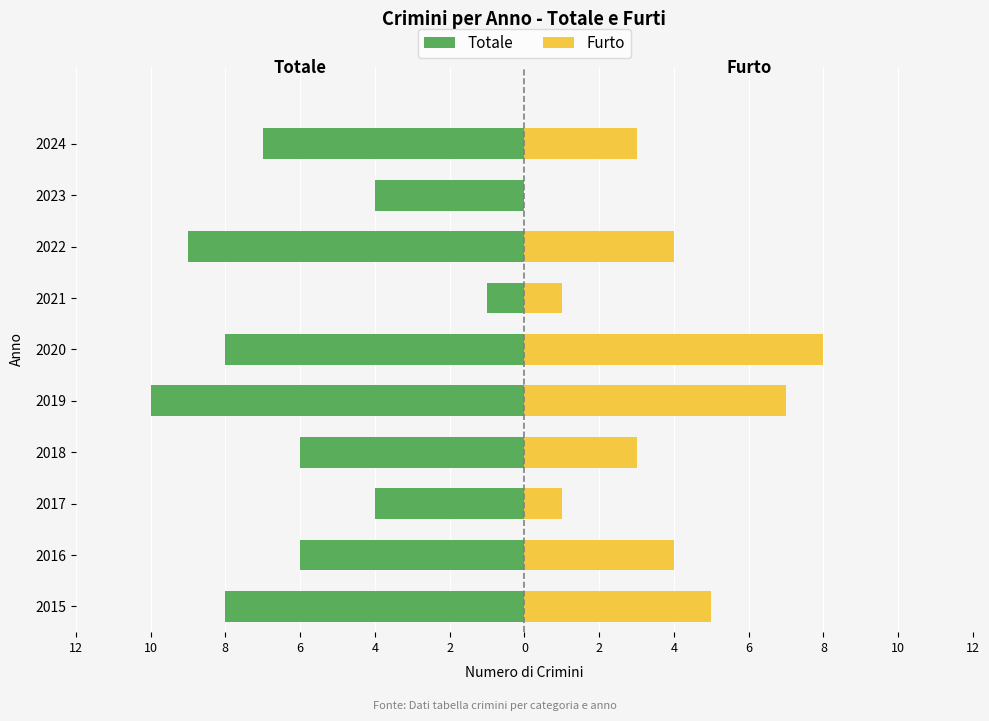

Count the Furto values in the range 1 to 5.

7